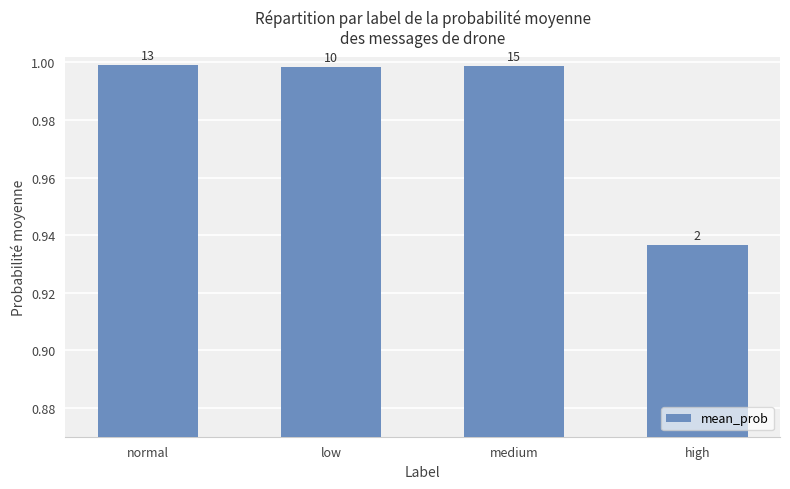

Read the value at low.

1.0